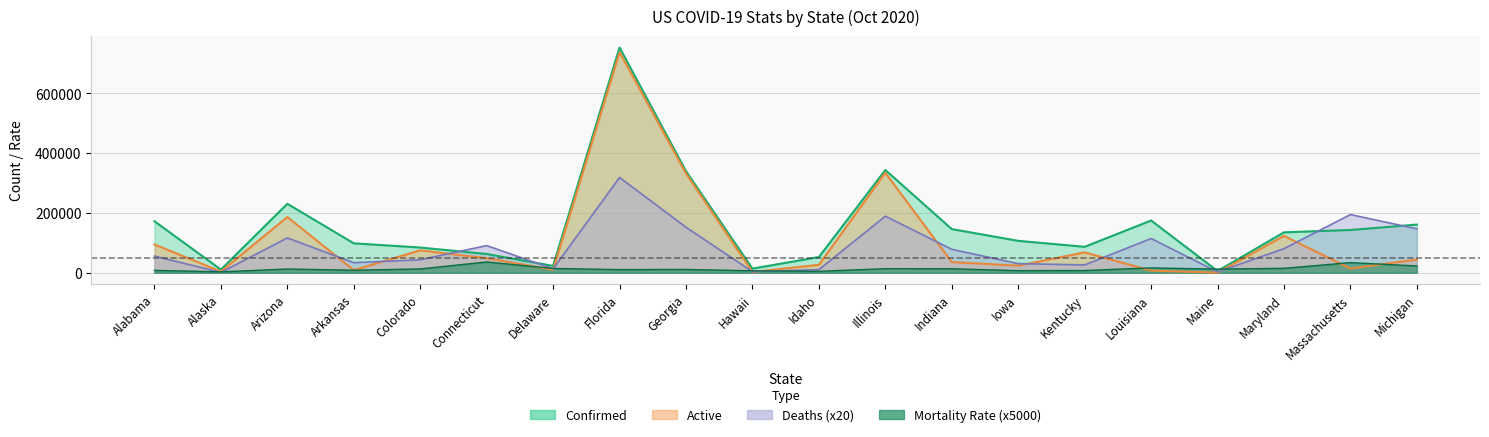

How many times do Mortality_Rate and Active cross each other?

8